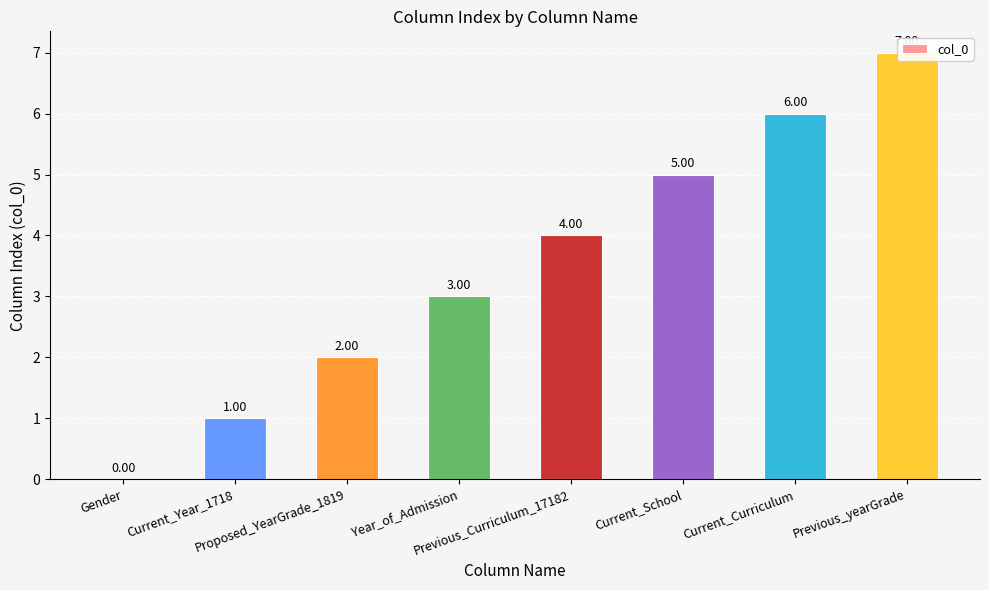

At which label does the data first exceed 4?

Current_School